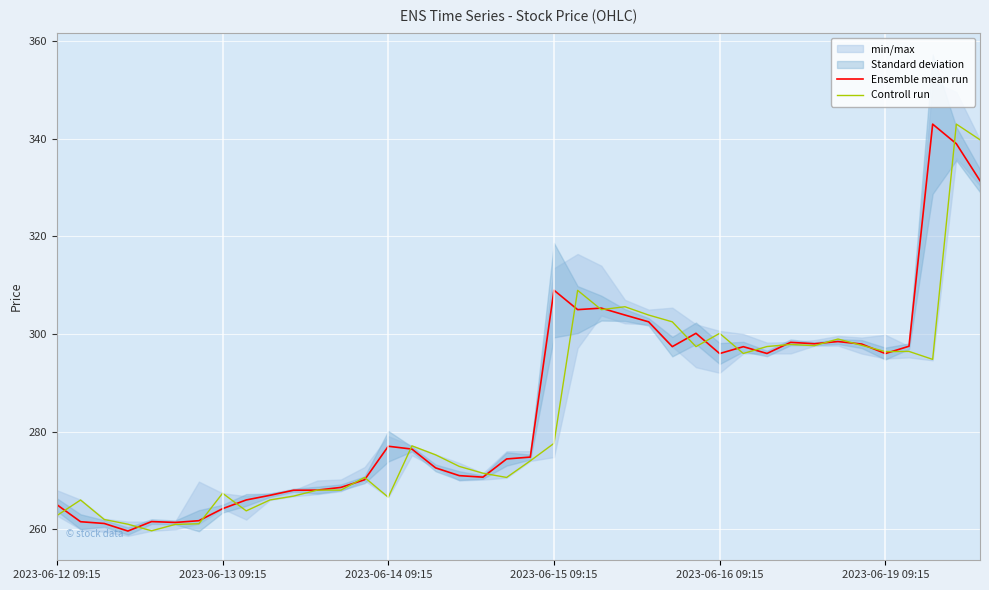

What is the maximum value for Ensemble mean run?

343.0